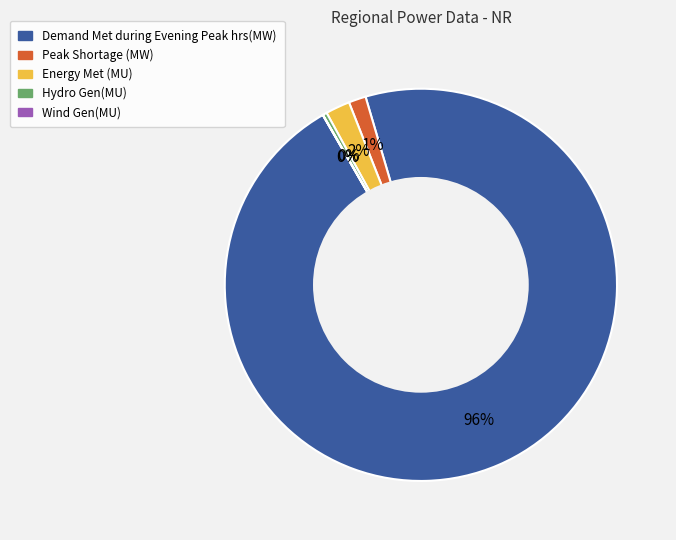

Which category accounts for the majority?

Demand Met during Evening Peak hrs(MW)